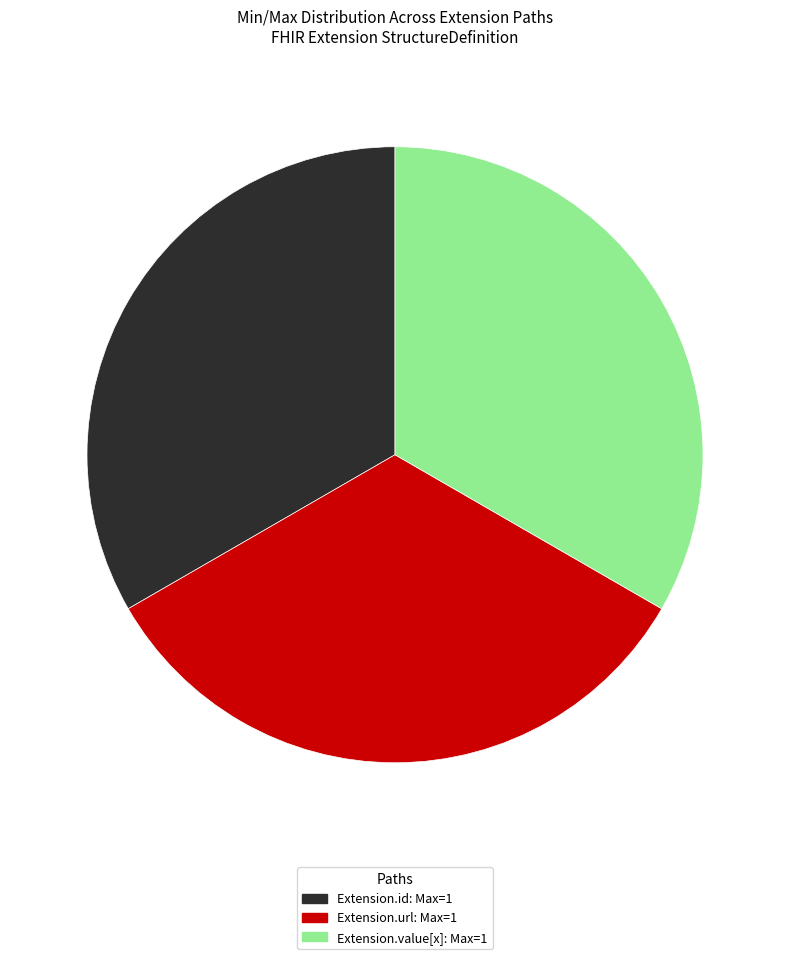

Does any single category account for the majority?

No